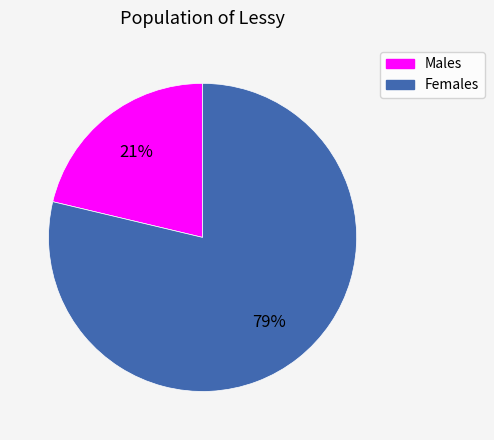

Is there a majority slice in this chart?

Yes